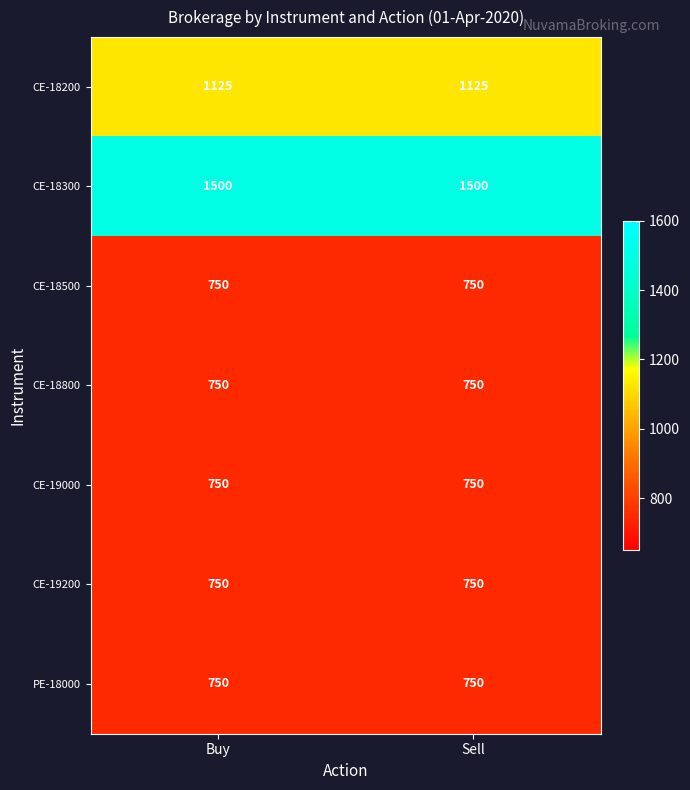

Reading left to right, extract all data points from this chart.

CE-18200: 1125	1125
CE-18300: 1500	1500
CE-18500: 750	750
CE-18800: 750	750
CE-19000: 750	750
CE-19200: 750	750
PE-18000: 750	750